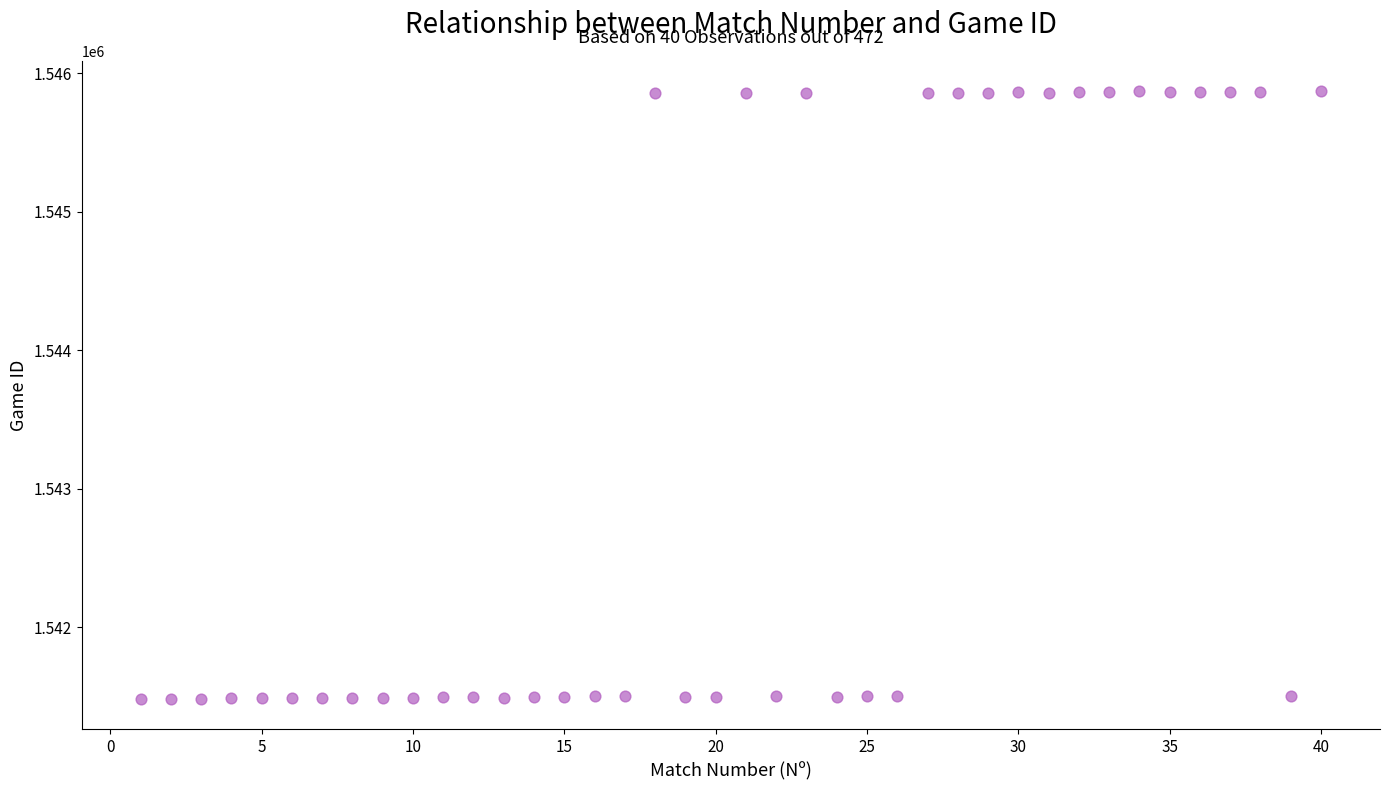

What is the range of Y values (max minus min)?

4387